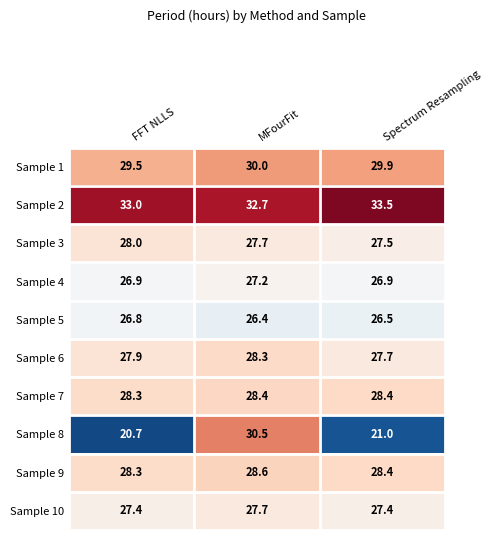

What is the sum of the Sample 9 values at MFourFit and FFT NLLS?

56.9